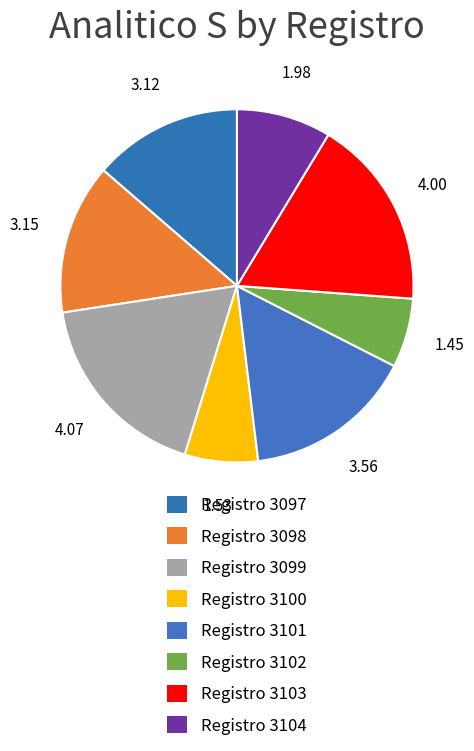

Count the number of slices in the pie.

8